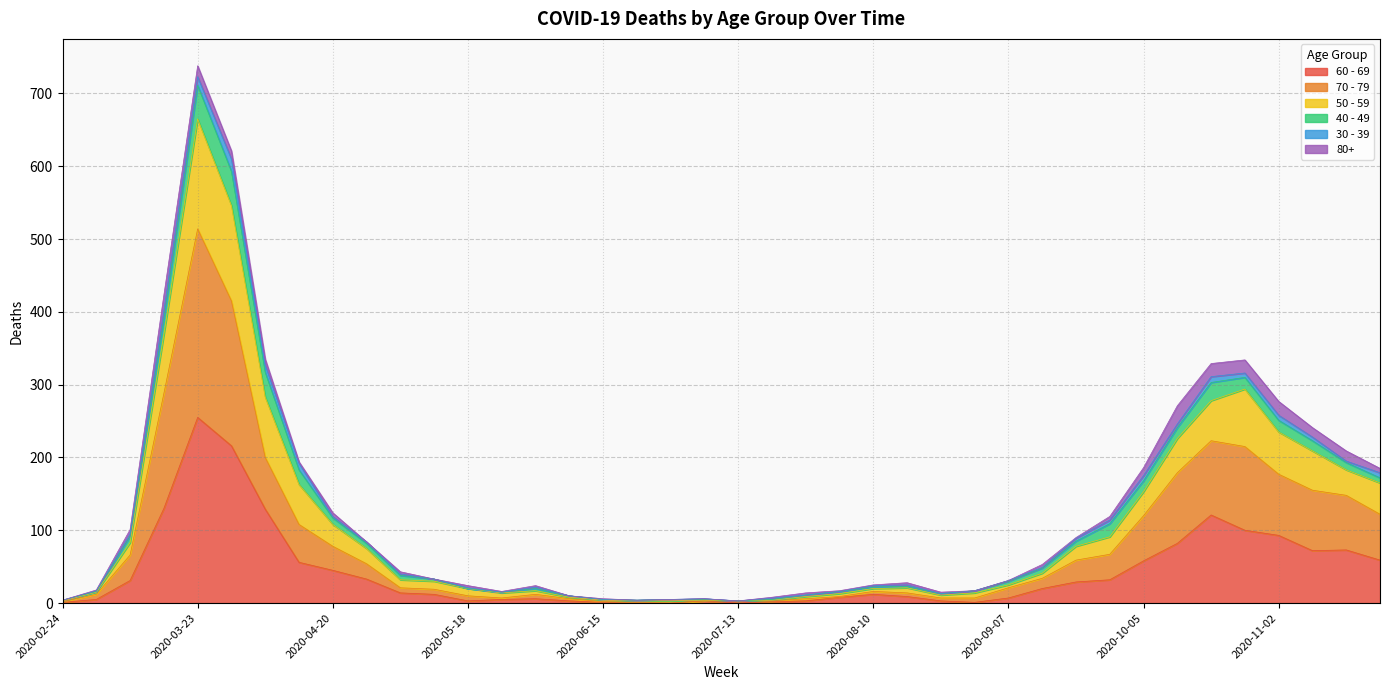

At which category does the chart reach its peak across all series?

2020-03-23